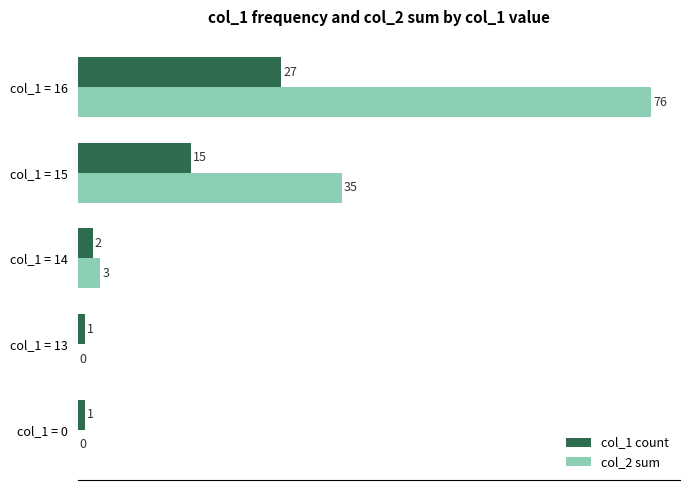

Which series changed the most between col_1 = 0 and col_1 = 16?

col_2 sum